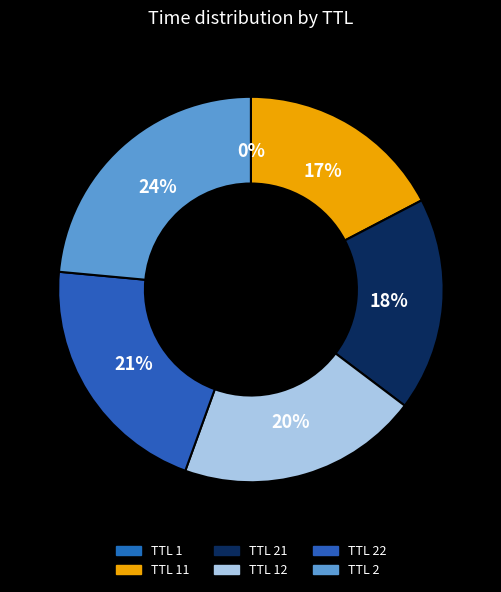

Is there any slice that represents more than half of the pie?

No